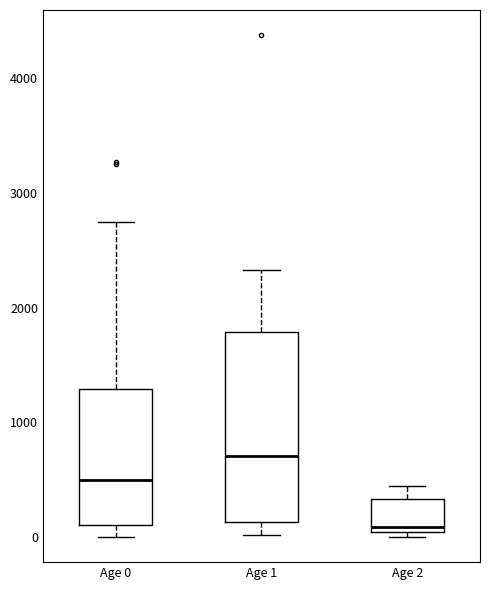

Reading left to right, read every box against the y-axis: the position of its median line, the range the box covers, and the ends of its whiskers. The values are not printed on the chart, so give them approximately, as read against the axis.

Age 0: median 500, box 100 to 1300, whiskers 0 to 2700
Age 1: median 700, box 100 to 1800, whiskers 0 to 2300
Age 2: median 100, box 0 to 300, whiskers 0 (just below the box's lower edge) to 400